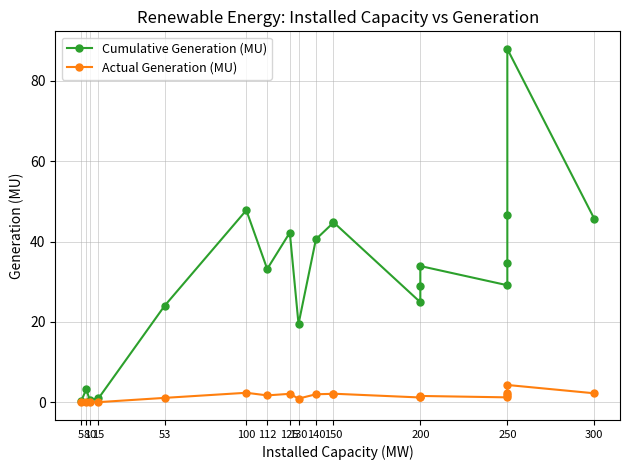

Which series has the widest spread of values?

Cumulative Generation (MU)